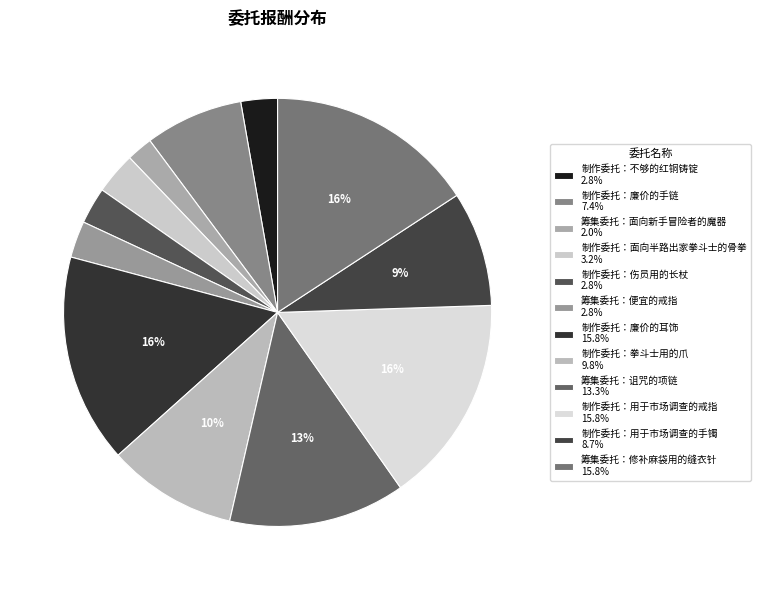

To the nearest percent, what is the difference between the 制作委托：廉价的耳饰 and 筹集委托：面向新手冒险者的魔器 slice percentages?

14%